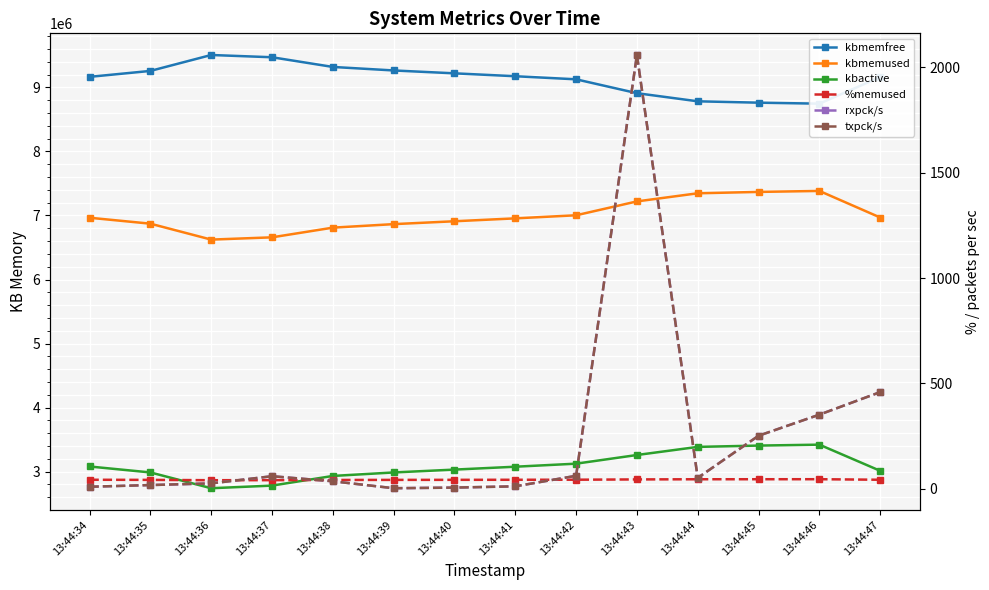

At which label does kbmemused first exceed 6964840?

13:44:42